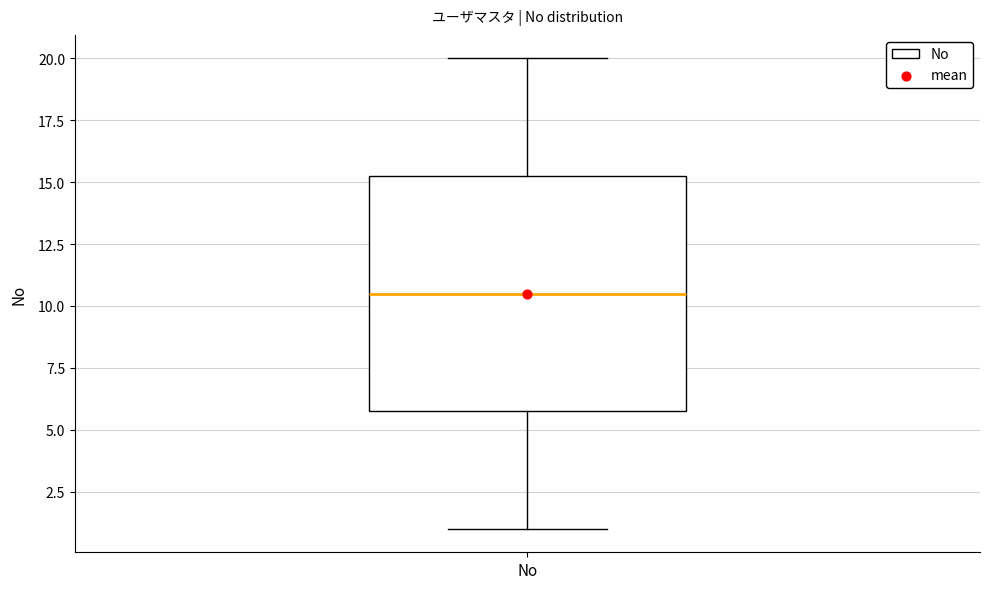

Transcribe this box plot: give where the median line is, the range the box spans, and where the two whiskers end, as read against the y-axis. The values are not printed on the chart, so give them approximately, as read against the axis.

median 10.5, box 6.0 to 15.5, whiskers 1.0 to 20.0